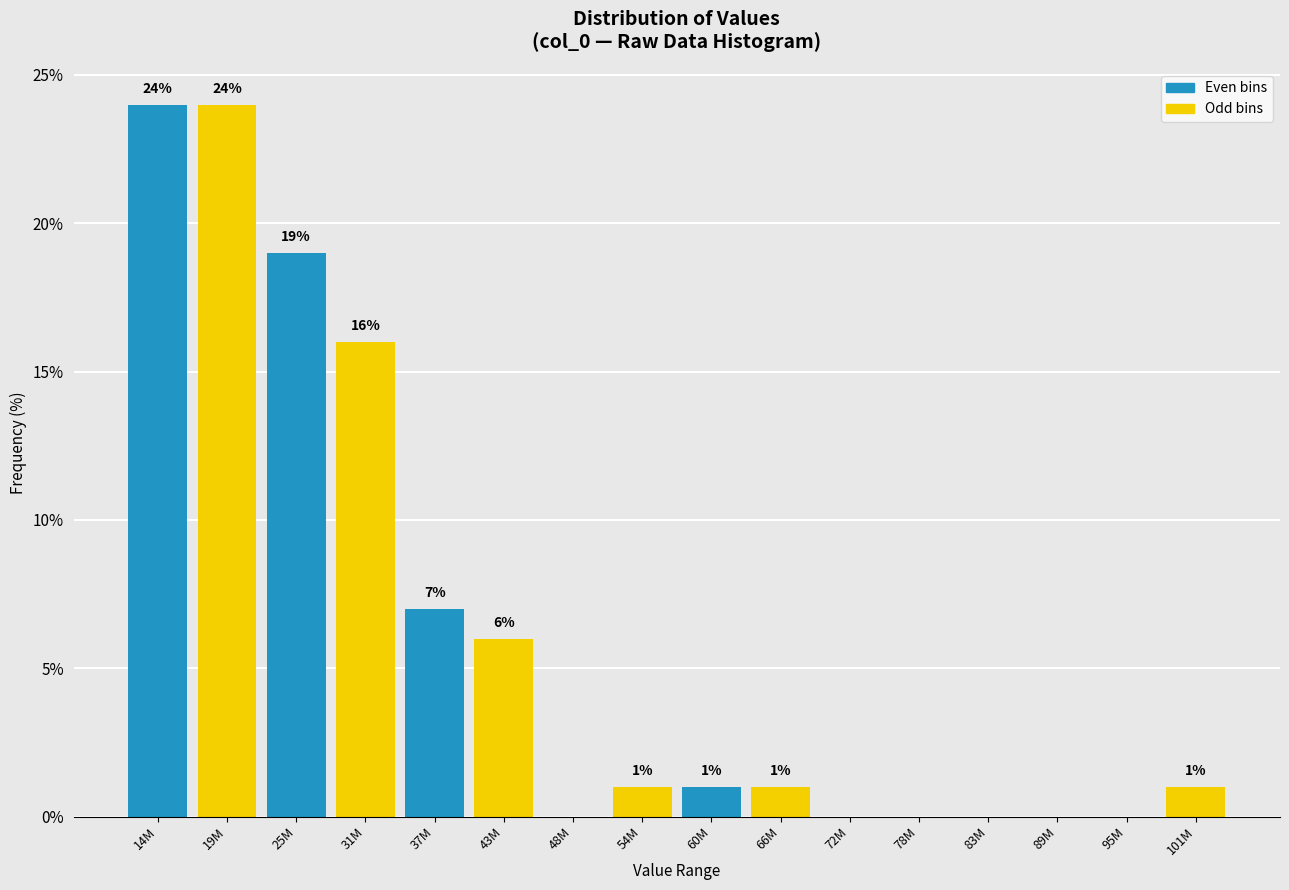

Reading right to left, list all the values displayed in this chart.

101M=1.0	95M=0.0	89M=0.0	83M=0.0	78M=0.0	72M=0.0	66M=1.0	60M=1.0	54M=1.0	48M=0.0	43M=6.0	37M=7.0	31M=16.0	25M=19.0	19M=24.0	14M=24.0